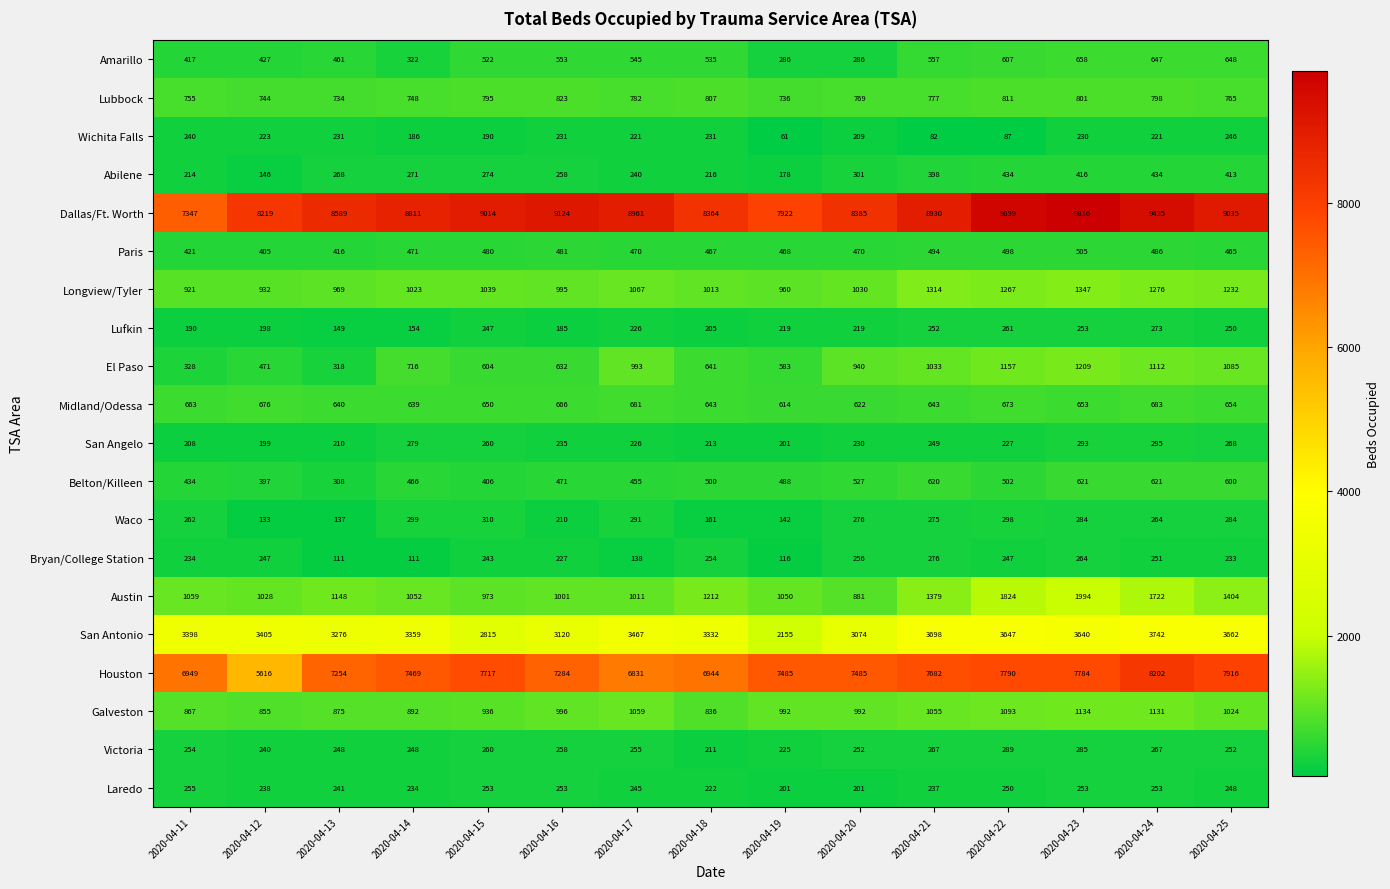

At which label is Austin closest to 1437?

2020-04-25